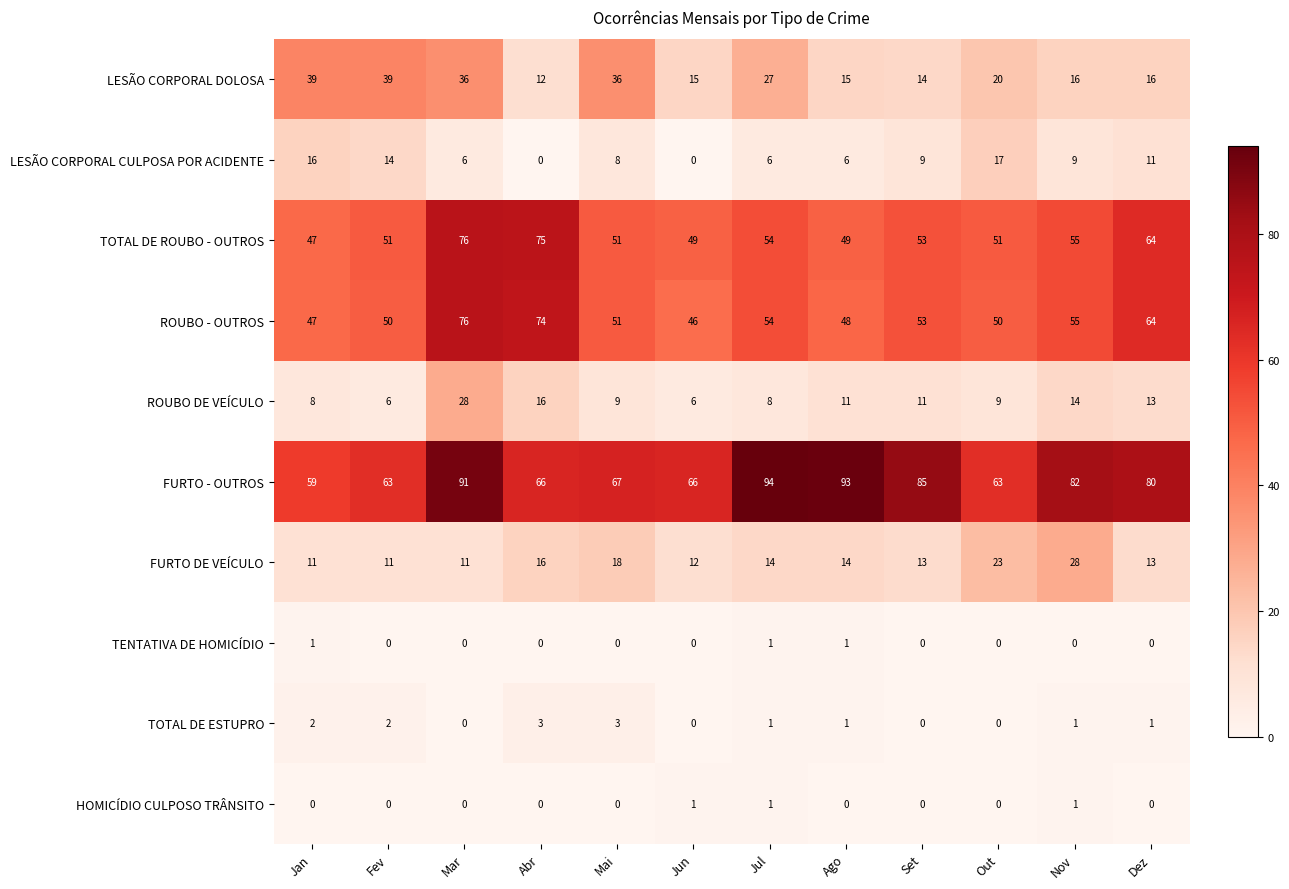

Which series has the largest total across all categories?

FURTO - OUTROS